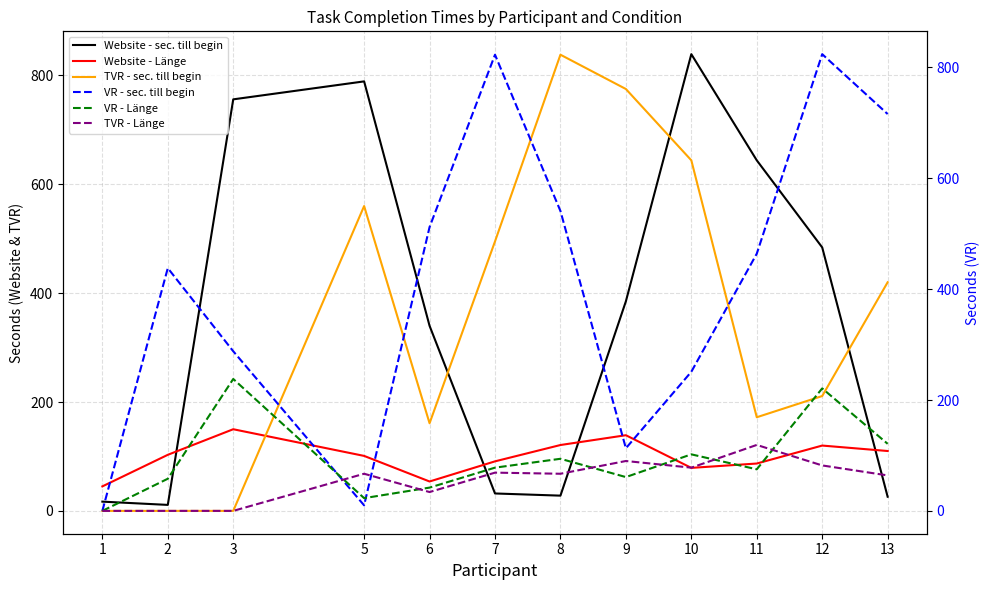

Which series has the largest total across all categories?

VR - sec. till begin